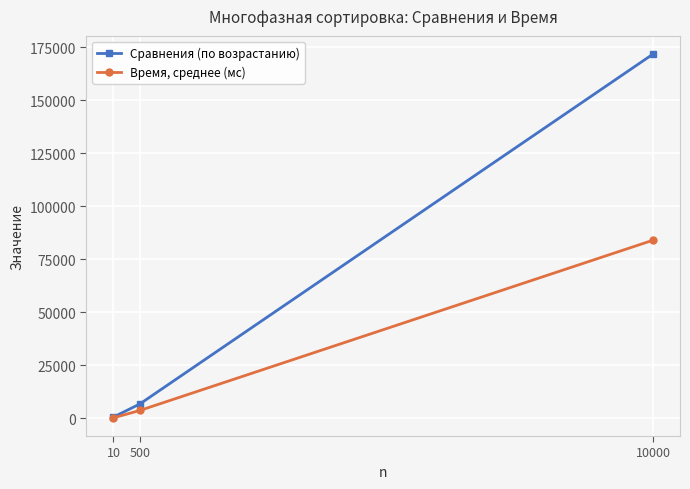

List the labels in order of Сравнения (по возрастанию) value, smallest first.

10, 500, 10000